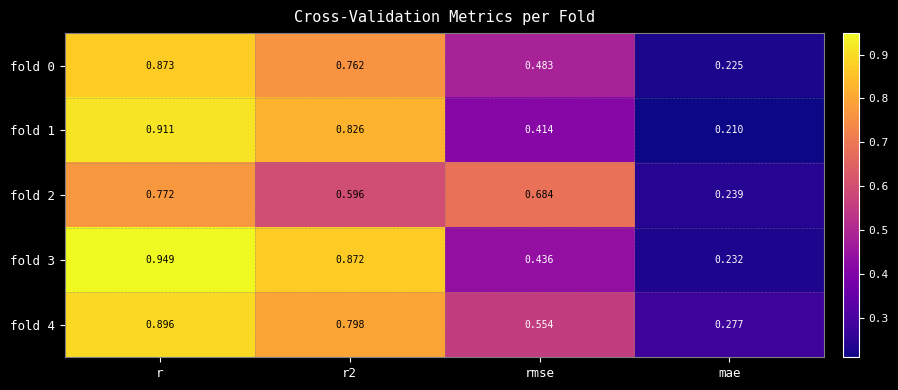

Count the number of categories in the chart.

4